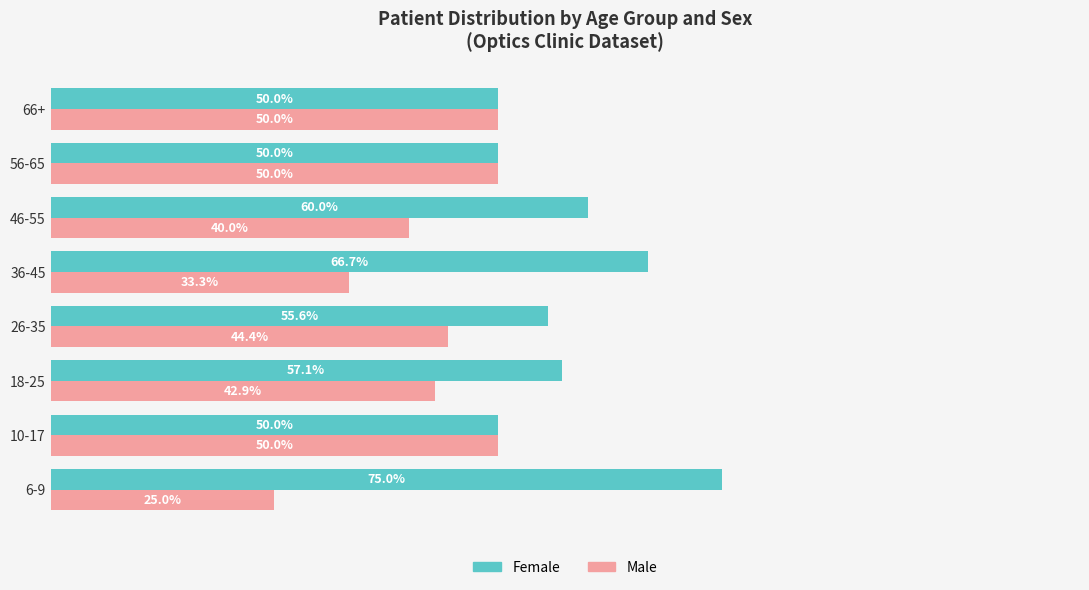

List the series in order of their peak value, lowest first.

Male, Female